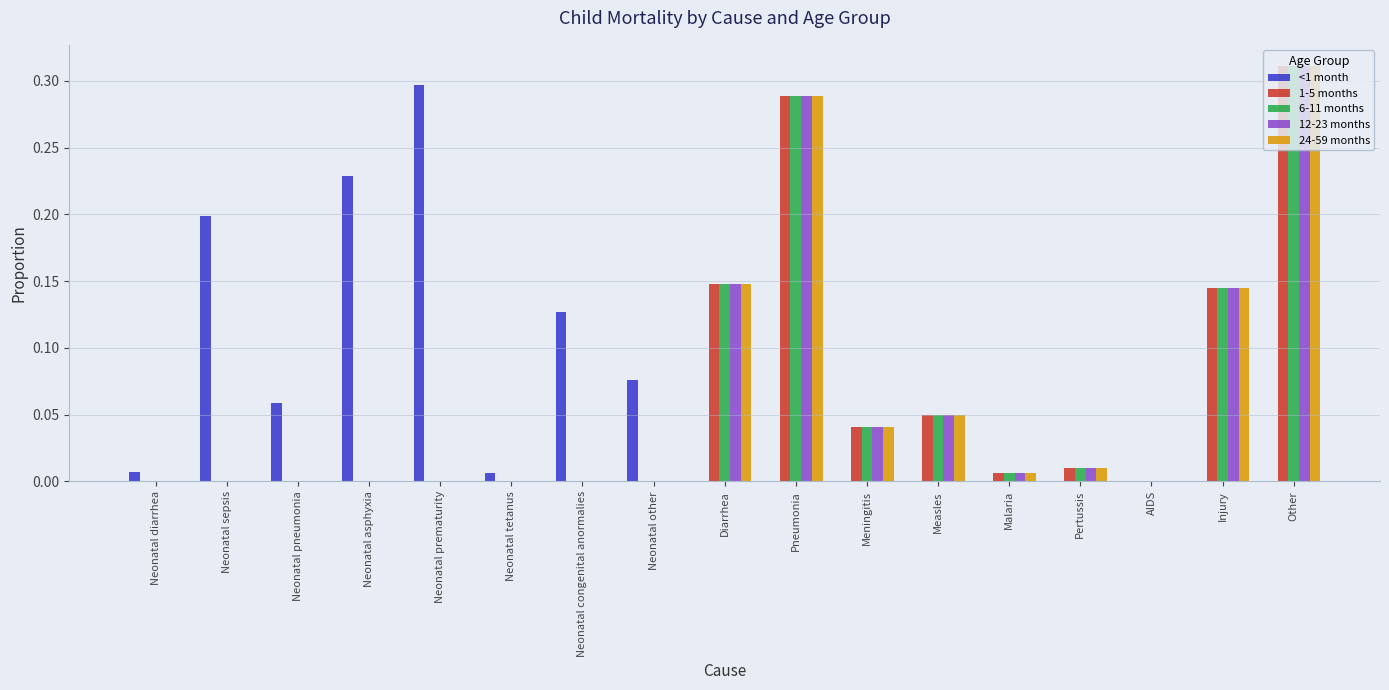

Is the value of 6-11 months at Pertussis greater than the value of 1-5 months at Pneumonia?

No